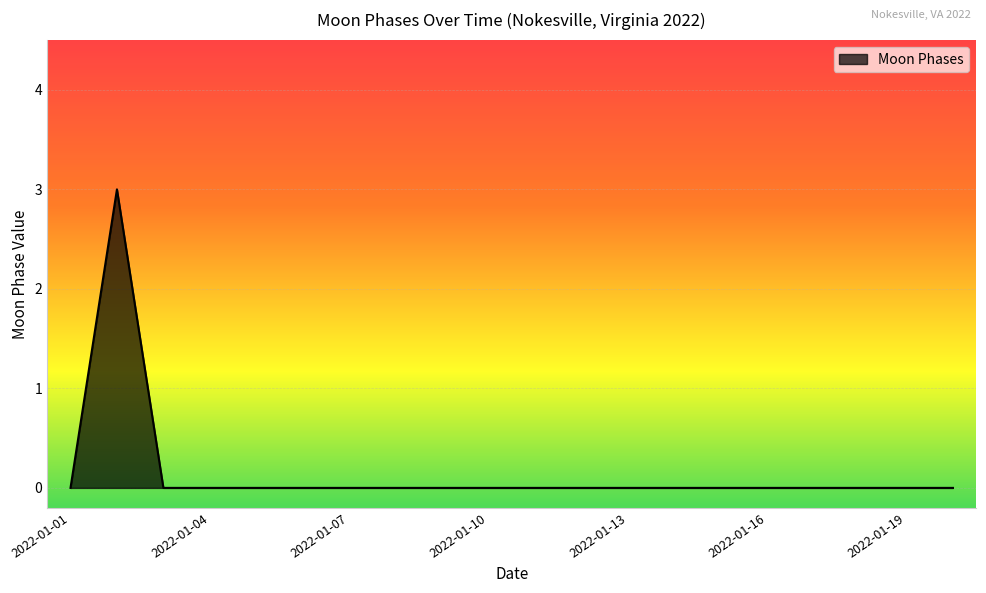

What is the greatest value displayed?

3